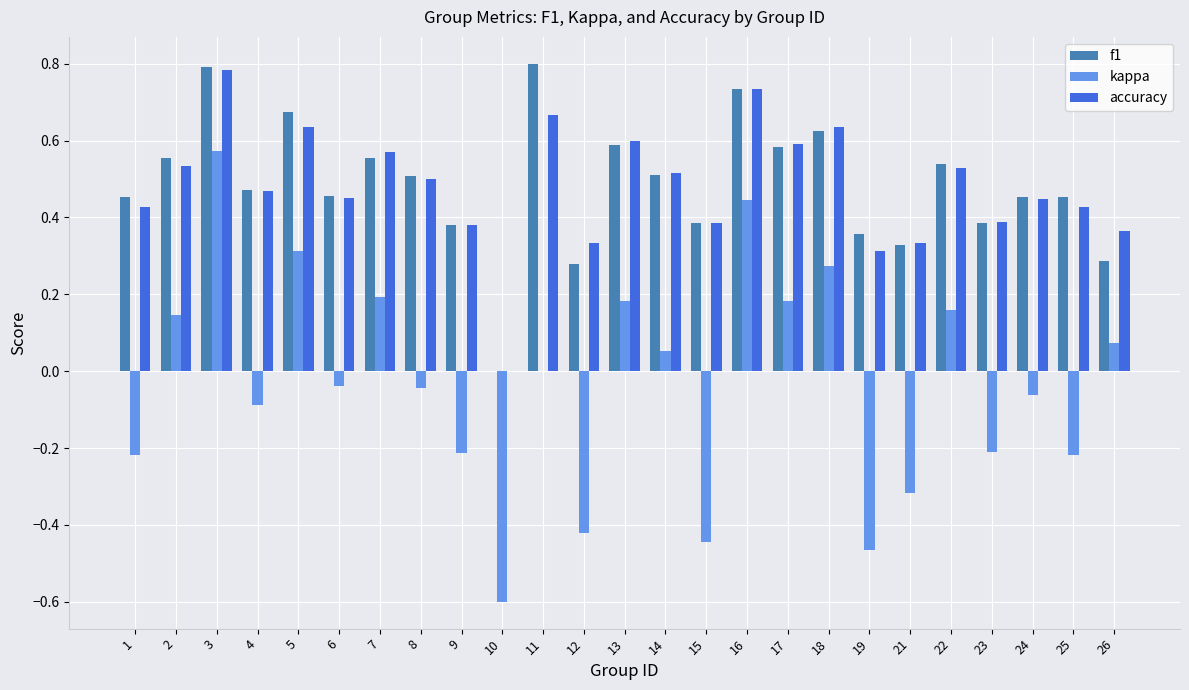

How many groups of bars are there?

25